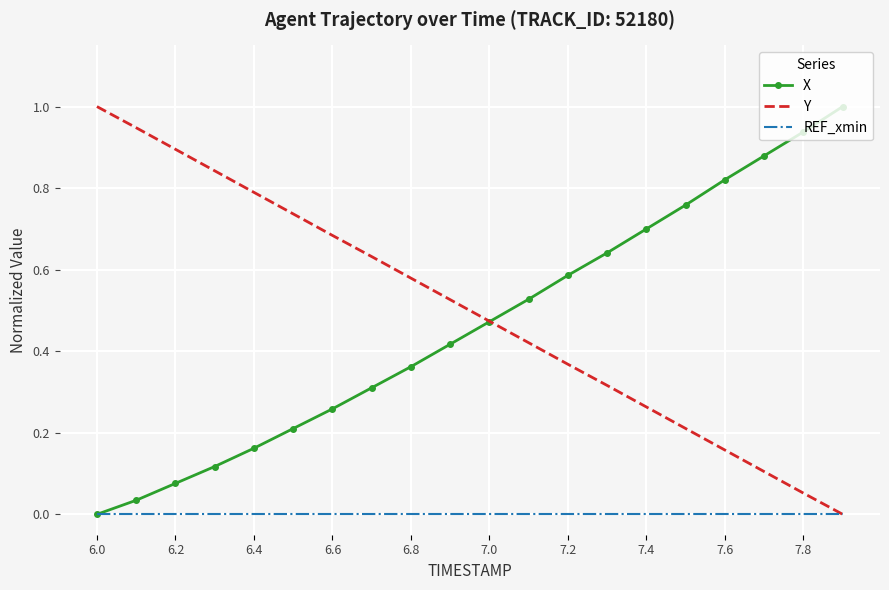

What are all the series names shown in the legend?

X, Y, REF_xmin